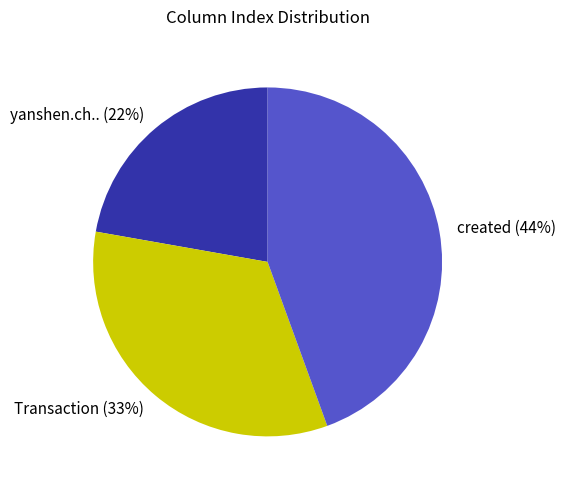

Is there any slice that represents more than half of the pie?

No